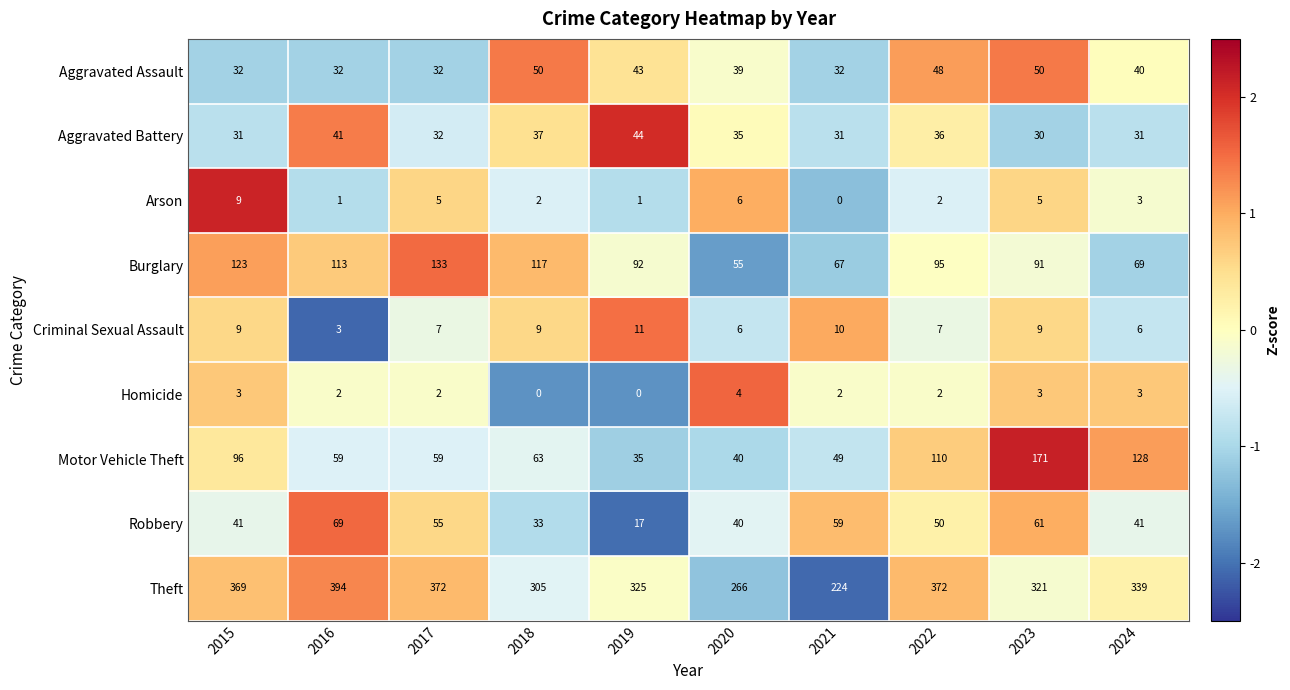

Which series has the largest range (max minus min)?

Theft